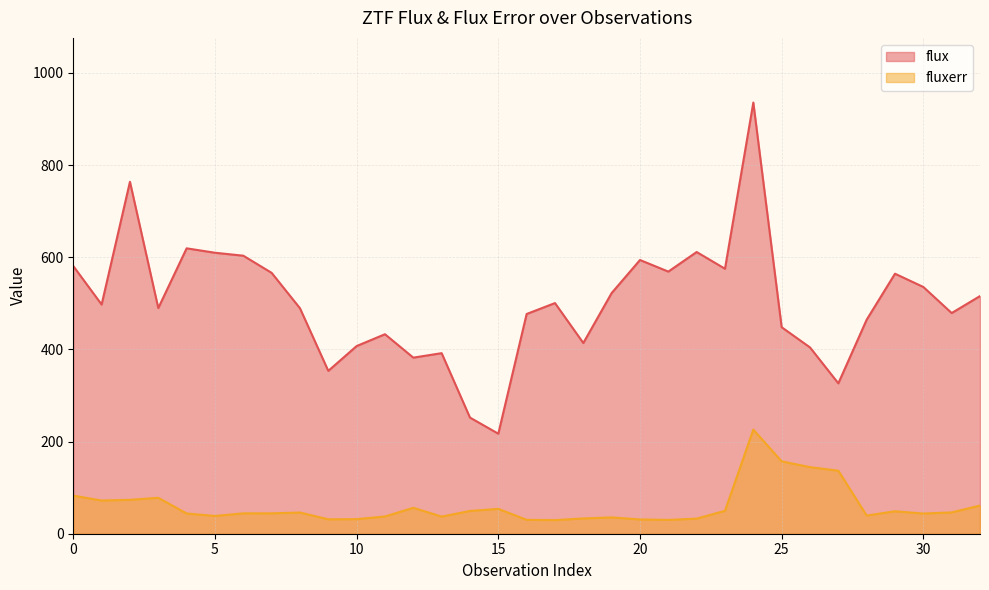

How many data points in fluxerr are above 44?

18